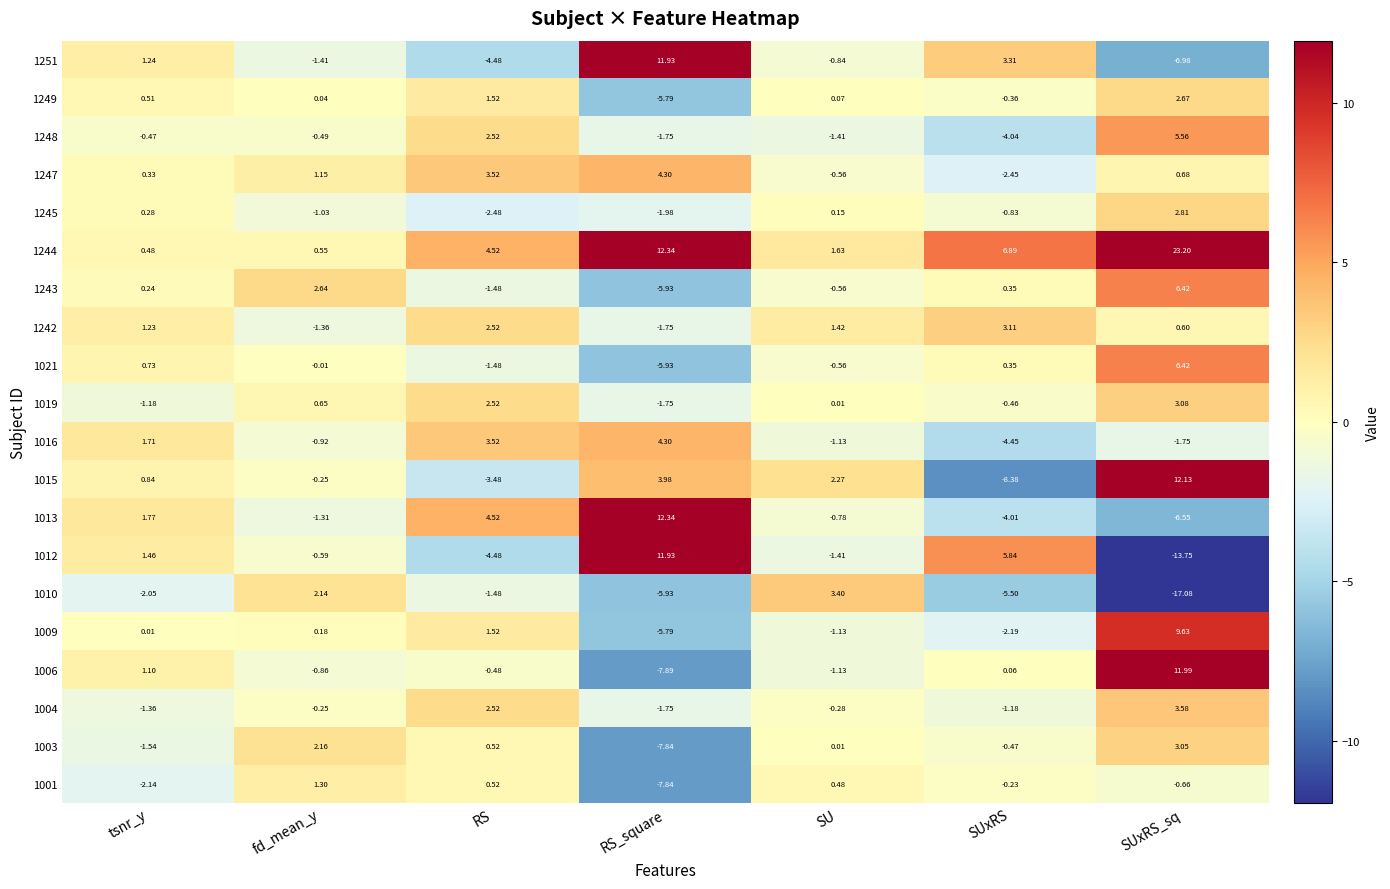

How many data points does each series have?

7